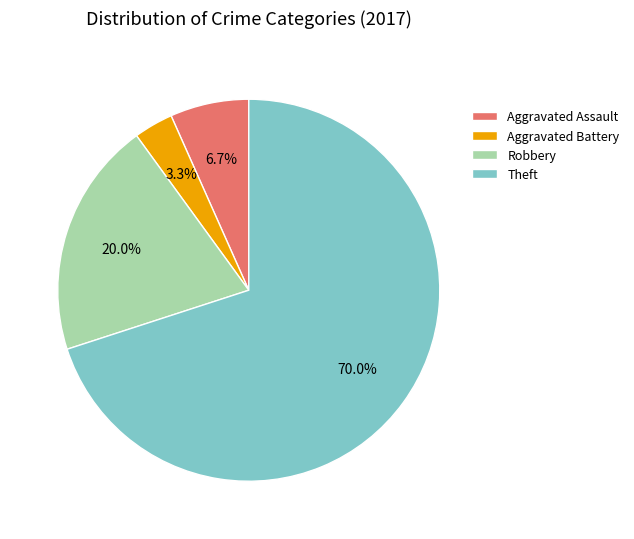

To the nearest percent, what portion does Theft represent?

70%